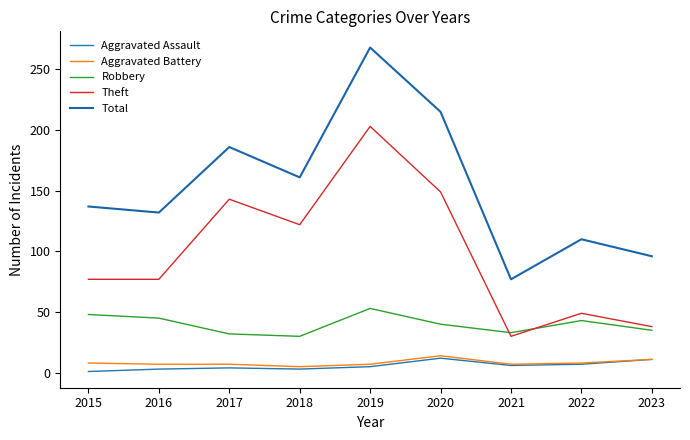

How many lines are shown in the chart?

5